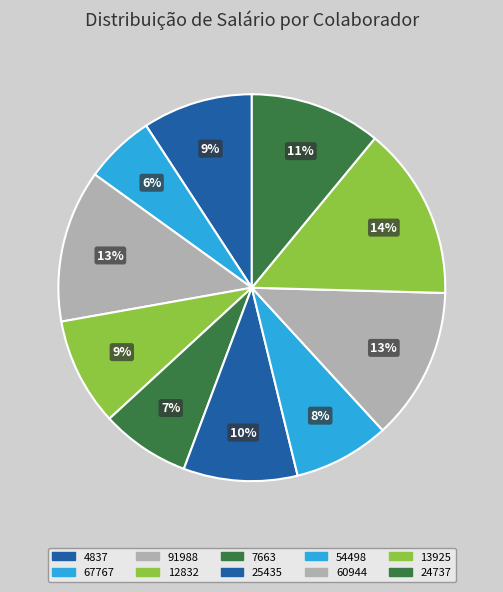

What is the largest slice in the pie chart?

13925